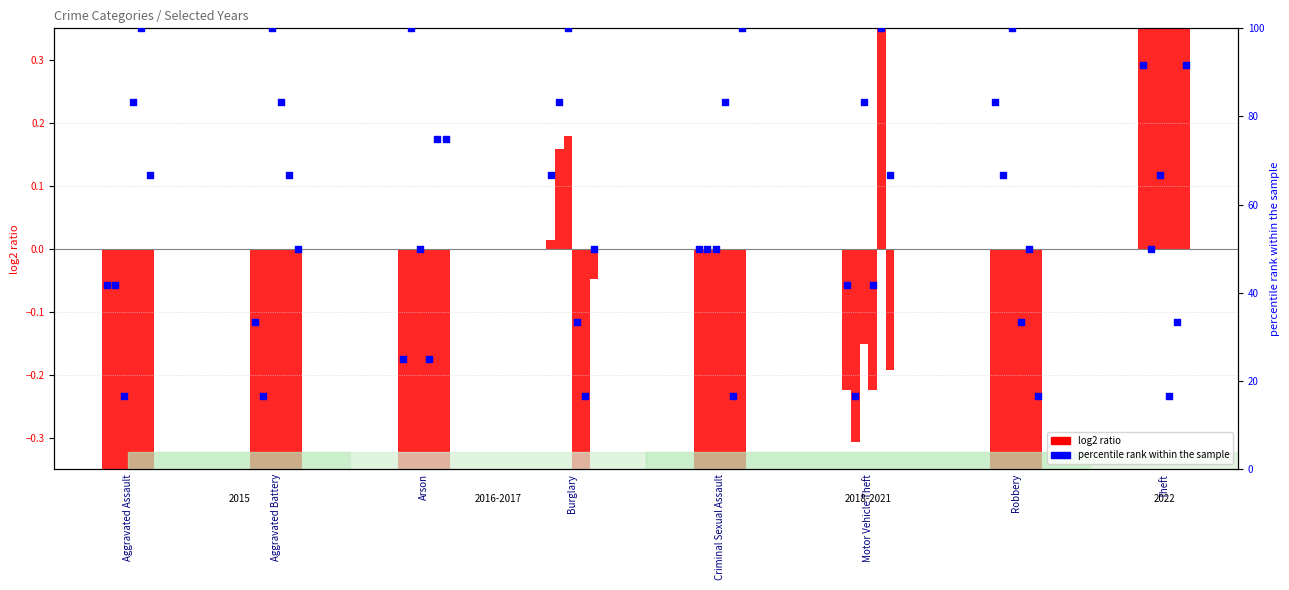

Which series reaches the maximum Y coordinate?

percentile rank (2015)